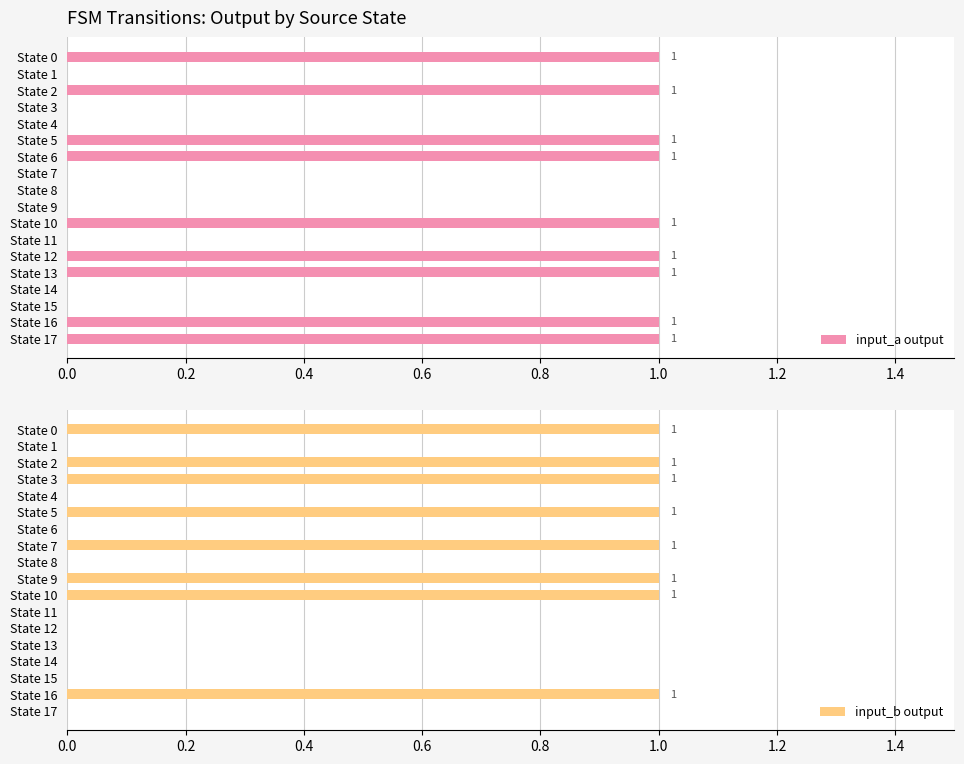

What is the difference between the maximum and minimum values in the input_a output series?

1